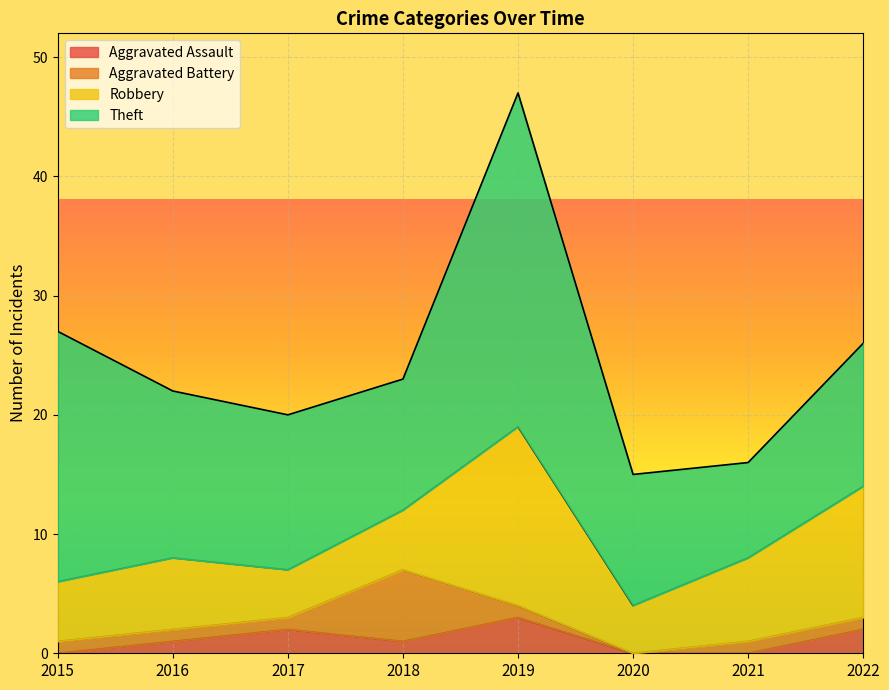

True or false: Aggravated Assault has a value of 2 at 2021.

False